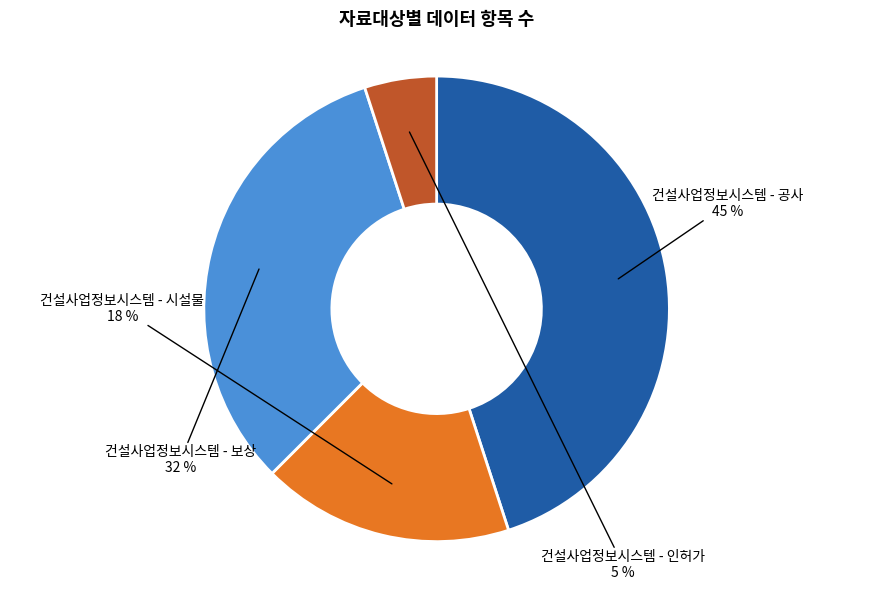

Which has a higher value, 건설사업정보시스템 - 인허가 or 건설사업정보시스템 - 시설물?

건설사업정보시스템 - 시설물